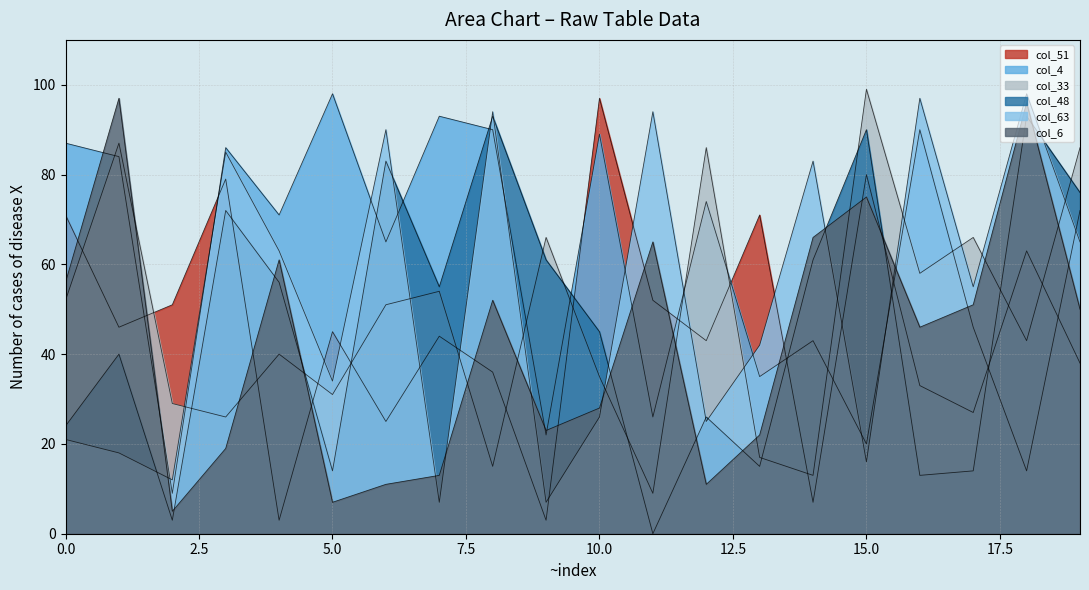

Does the chart have visible grid lines?

Yes